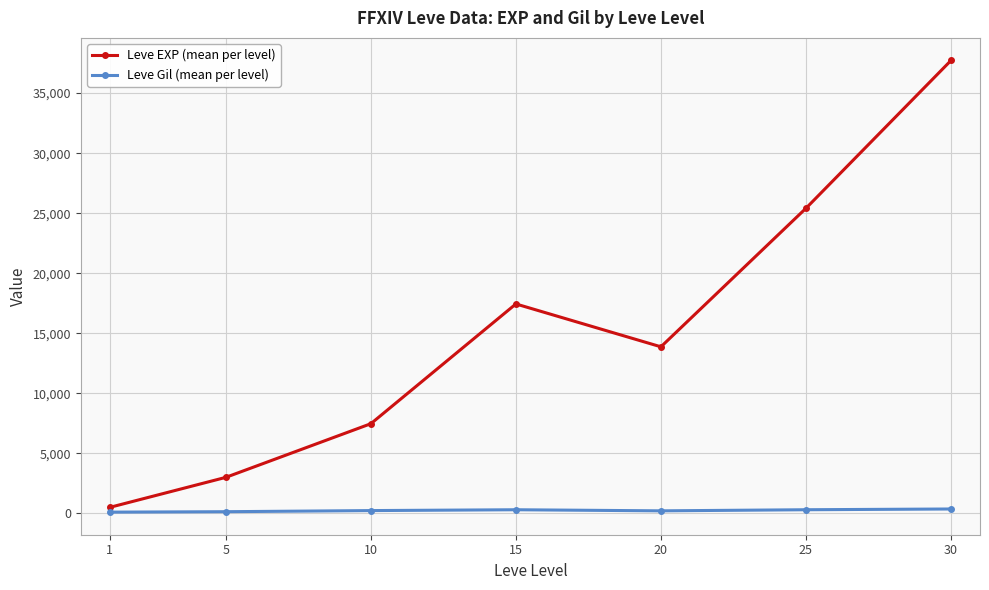

What is the value of the Leve EXP (mean per level) point at the 6th from the left?

25410.0